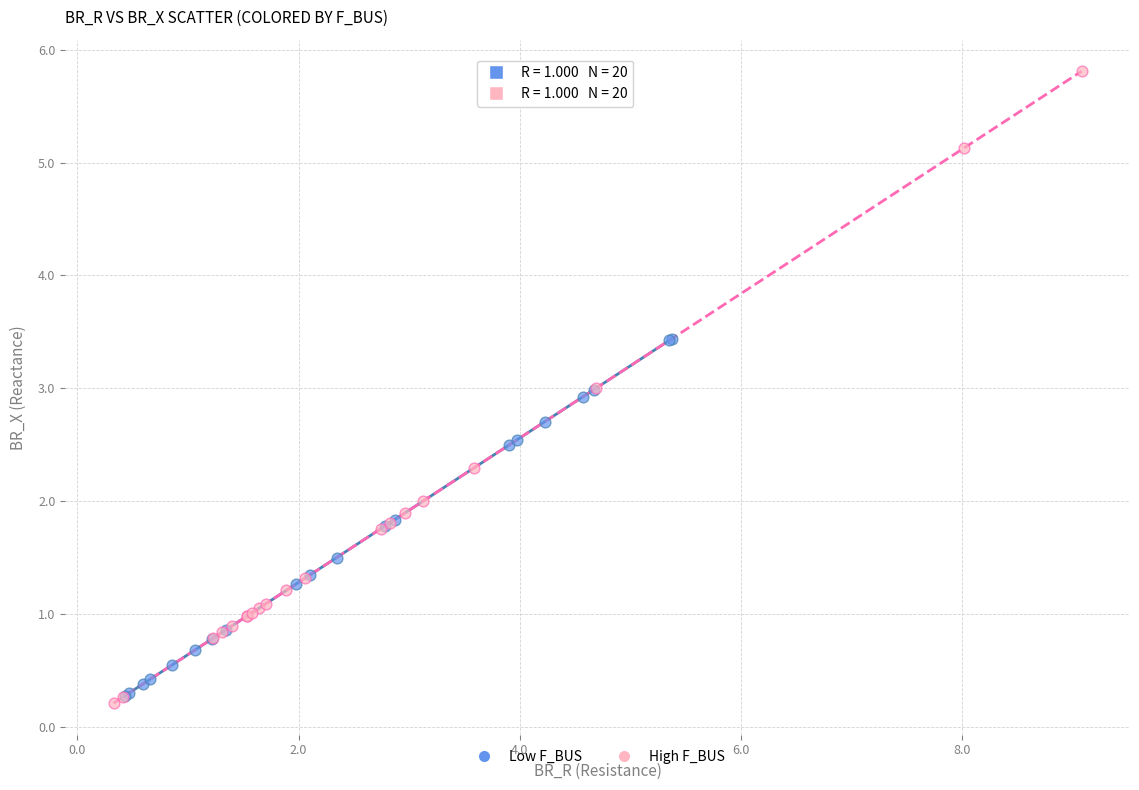

Which series reaches the minimum Y coordinate?

High F_BUS